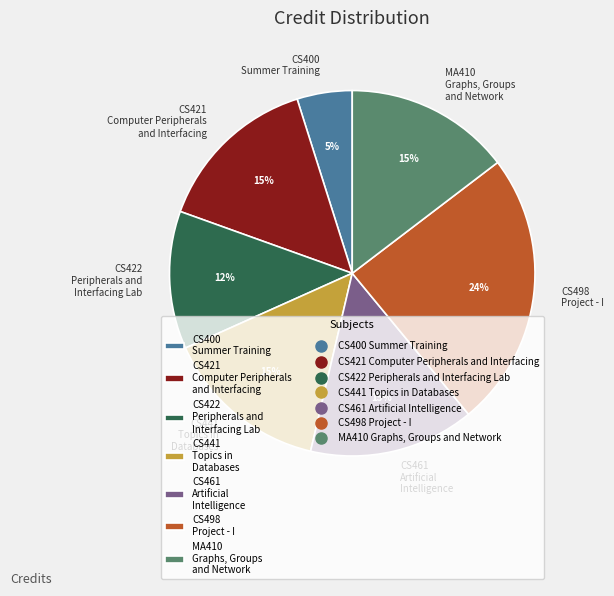

Which slice is the smallest?

CS400 Summer Training